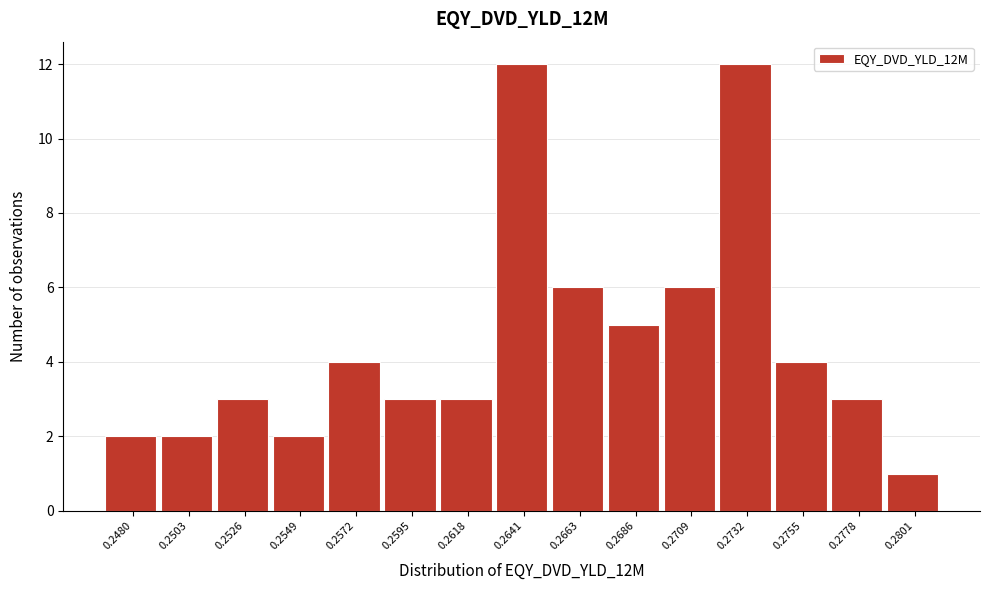

Reading right to left, transcribe all the data shown in this chart.

1	3	4	12	6	5	6	12	3	3	4	2	3	2	2